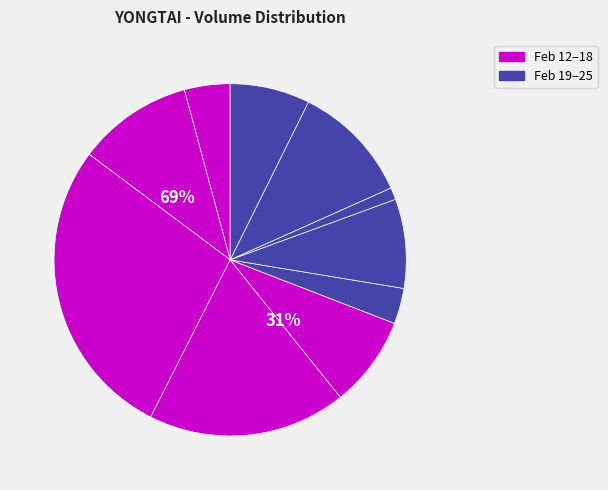

Which category has the biggest portion of the pie?

2020-02-14